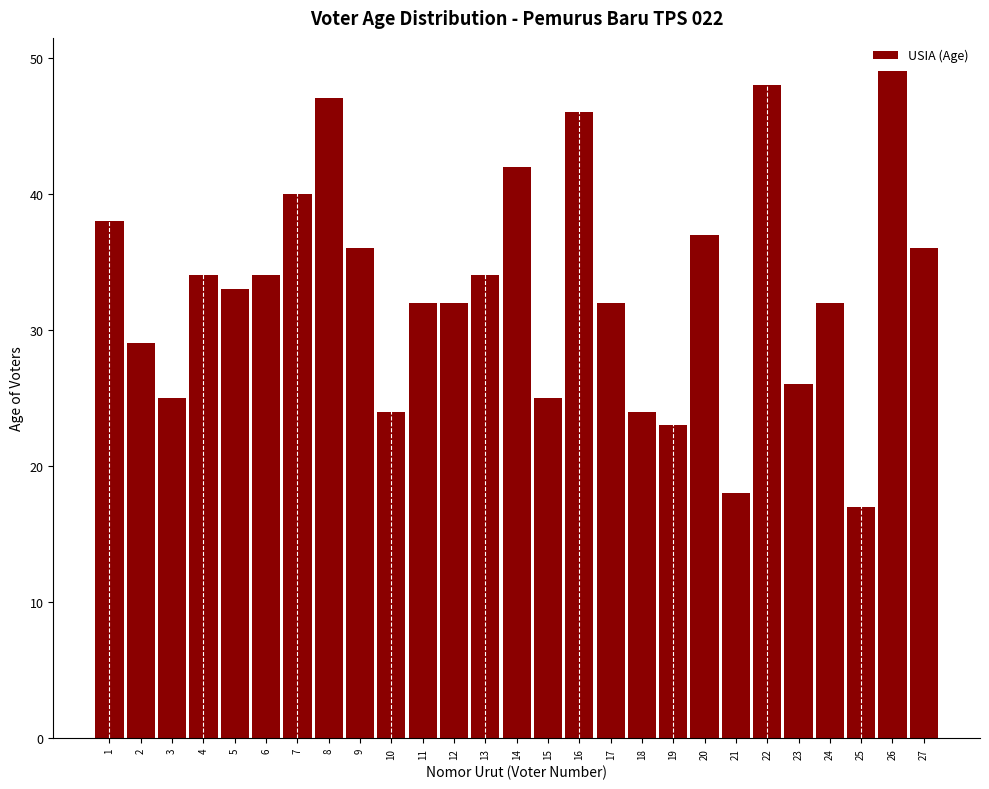

Reading left to right, list all the values displayed in this chart.

1=38	2=29	3=25	4=34	5=33	6=34	7=40	8=47	9=36	10=24	11=32	12=32	13=34	14=42	15=25	16=46	17=32	18=24	19=23	20=37	21=18	22=48	23=26	24=32	25=17	26=49	27=36